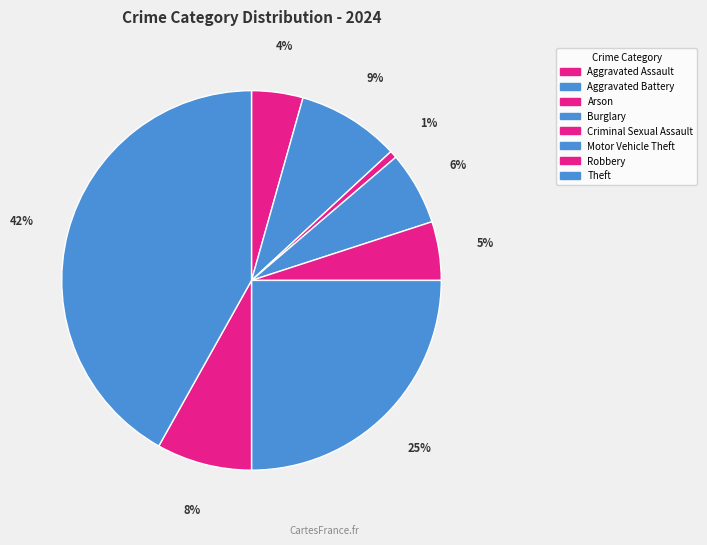

How many slices are in this pie chart?

8